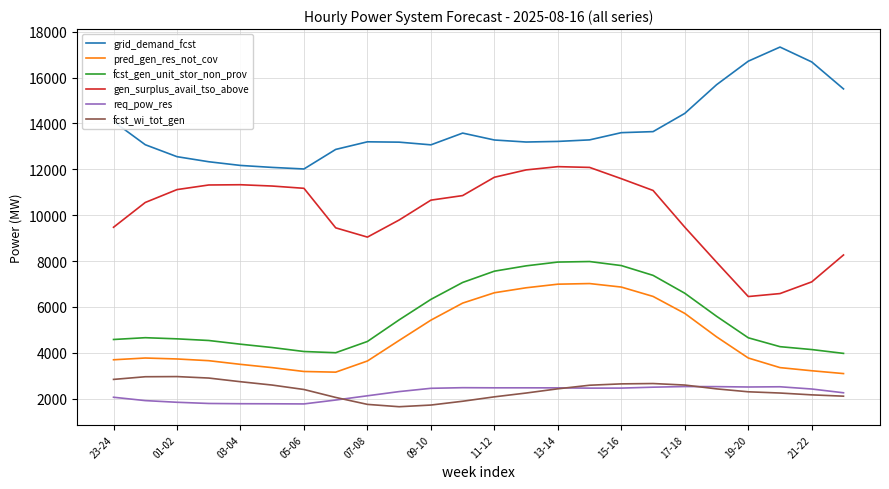

True or false: grid_demand_fcst and gen_surplus_avail_tso_above intersect in this chart.

False